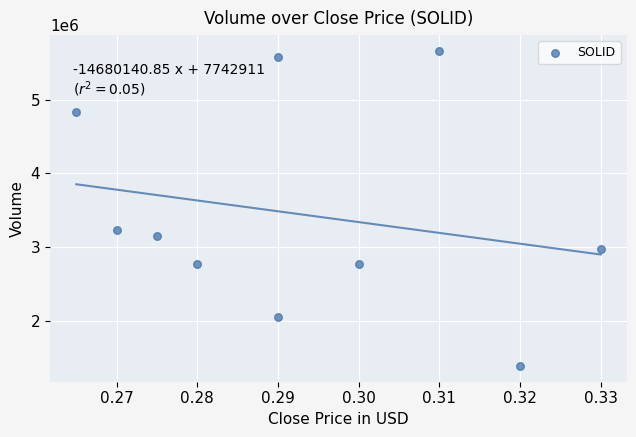

What Y value in the scatter plot is closest to 3524600?

3233900